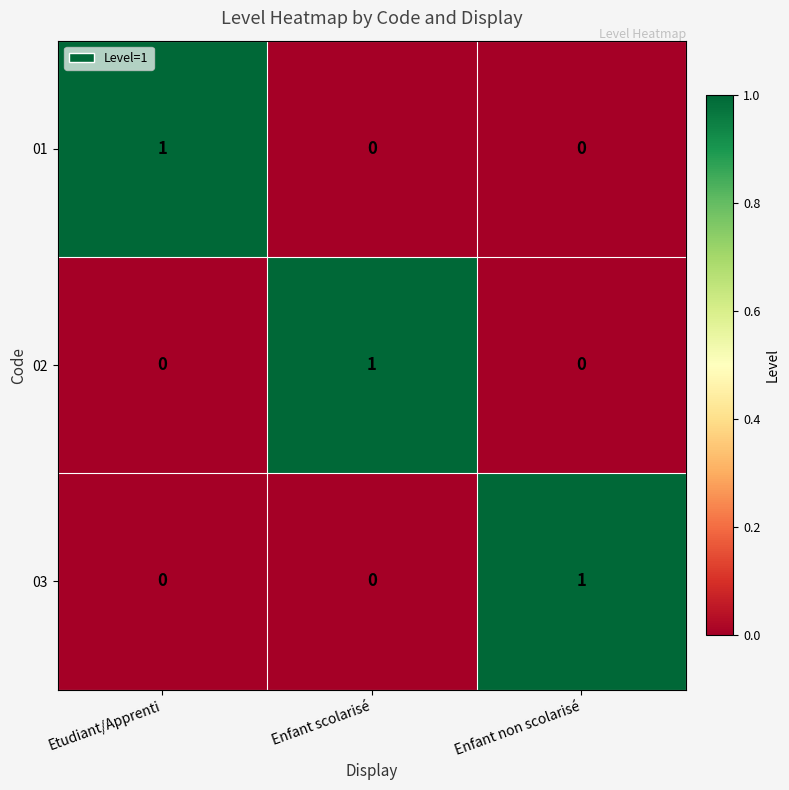

What is the difference between the highest and lowest values at Enfant non scolarisé?

1